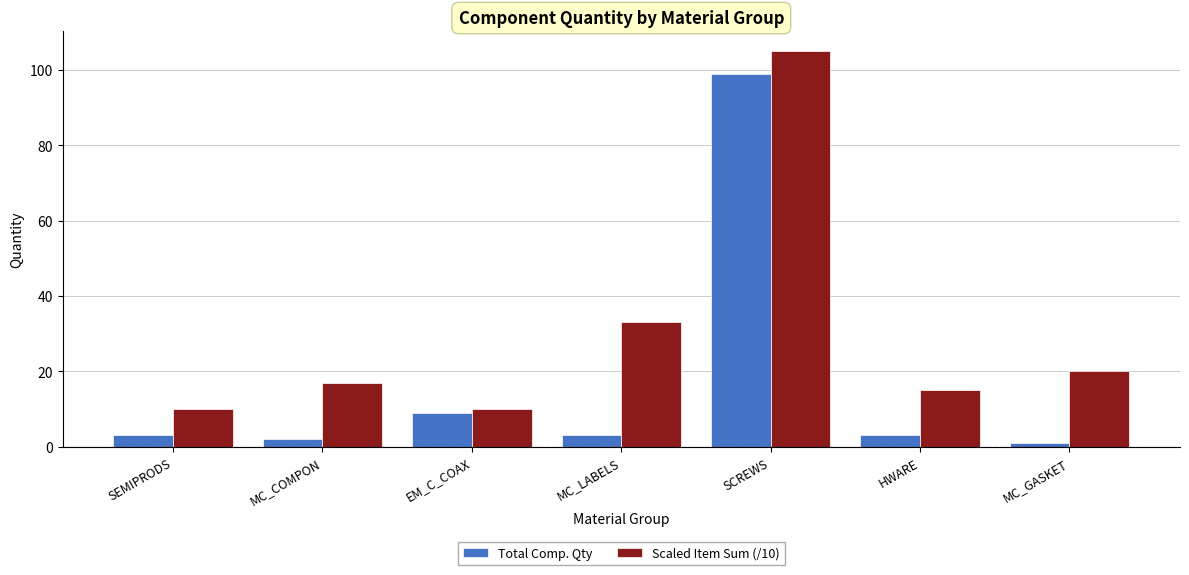

Rank the series by their maximum value, from lowest to highest.

Total Comp. Qty, Scaled Item Sum (/10)